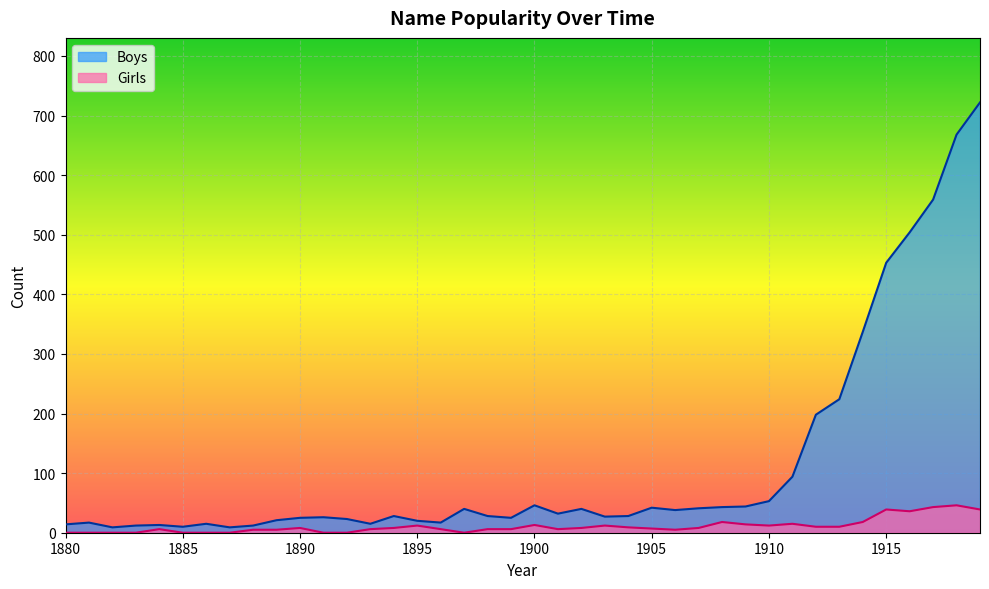

List the series in order of their overall mean, highest first.

Boys, Girls